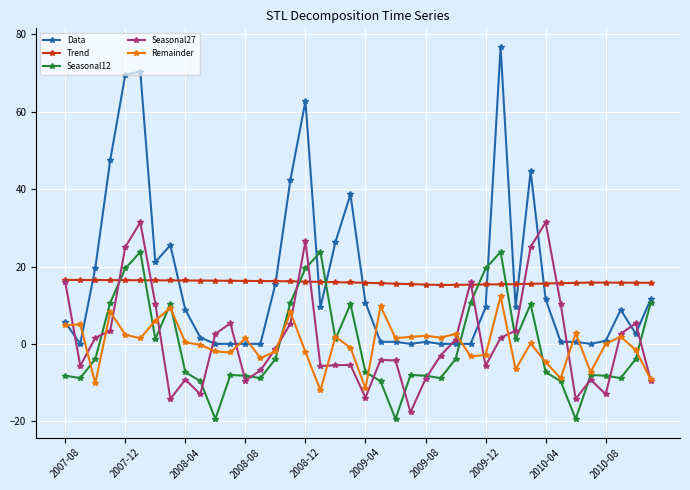

What are all the series names shown in the legend?

Data, Trend, Seasonal12, Seasonal27, Remainder